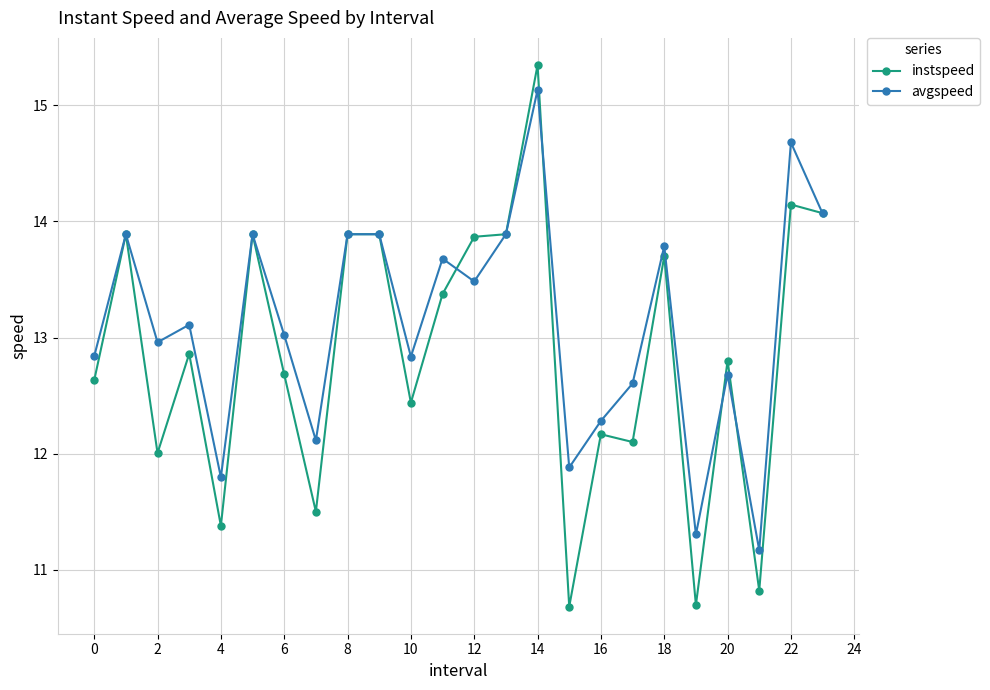

Reading left to right, transcribe all the data shown in this chart.

instspeed: 12.6	13.9	12.0	12.9	11.4	13.9	12.7	11.5	13.9	13.9	12.4	13.4	13.9	13.9	15.3	10.7	12.2	12.1	13.7	10.7	12.8	10.8	14.1	14.1
avgspeed: 12.8	13.9	13.0	13.1	11.8	13.9	13.0	12.1	13.9	13.9	12.8	13.7	13.5	13.9	15.1	11.9	12.3	12.6	13.8	11.3	12.7	11.2	14.7	14.1